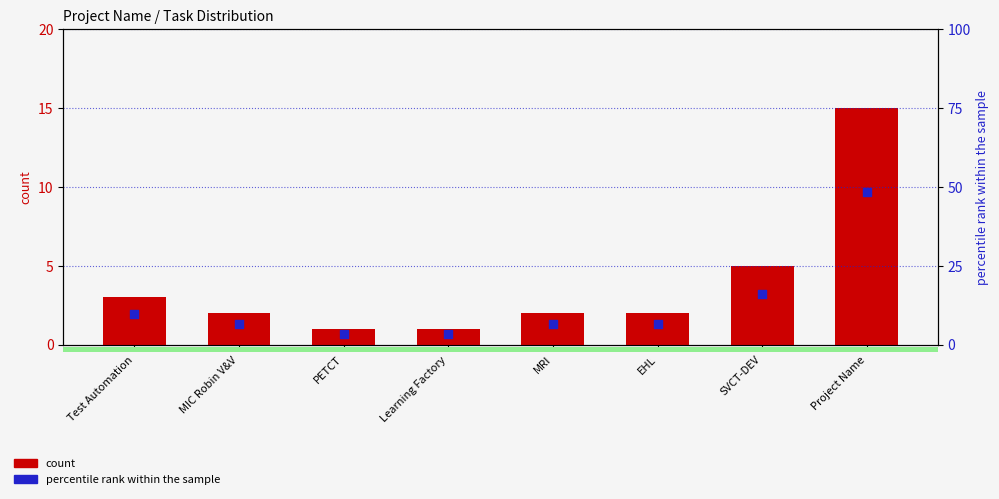

What is the total value across all series at Learning Factory?

4.2